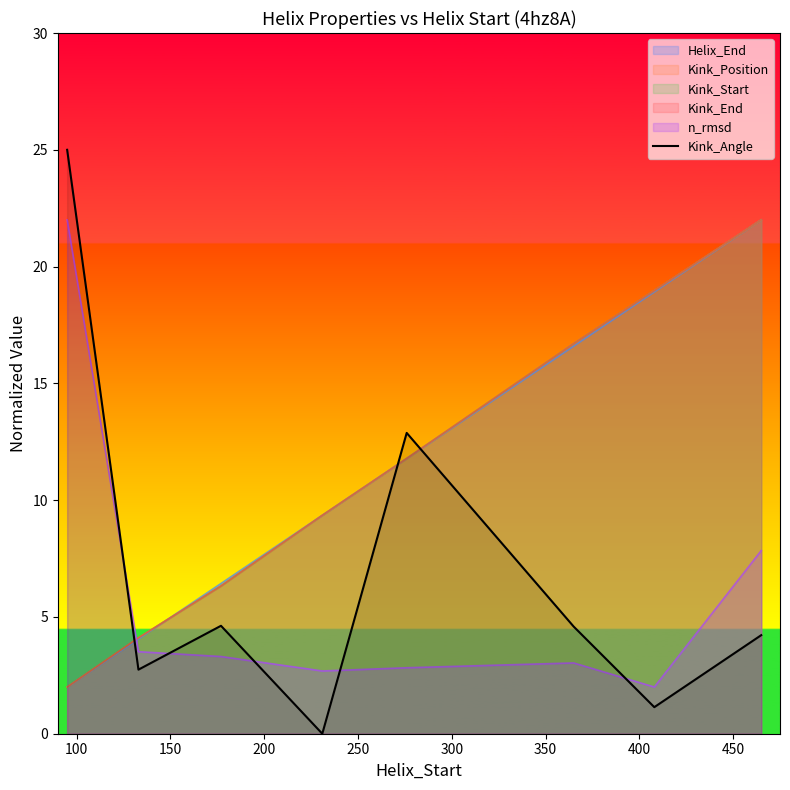

True or false: the data has more than 2 interior local peaks.

False